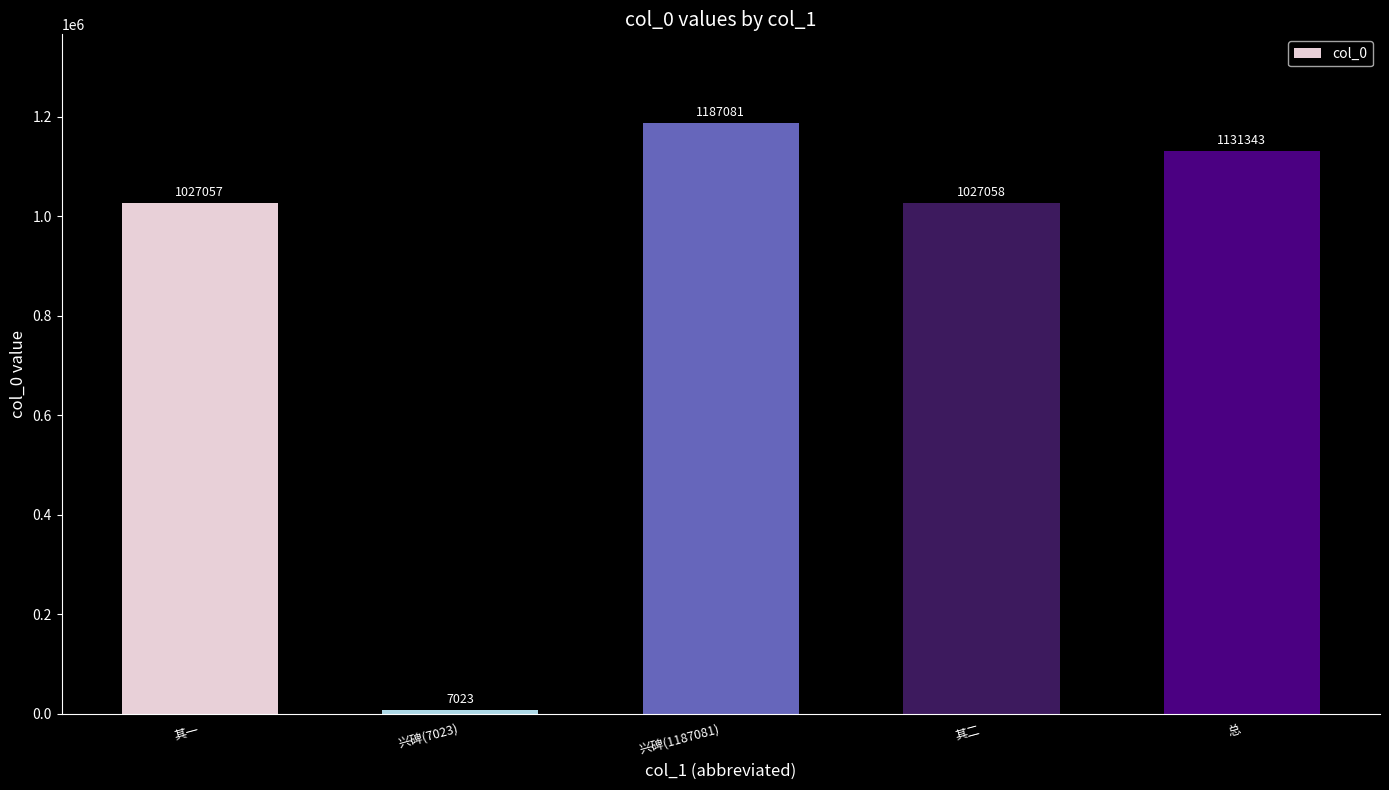

Reading left to right, transcribe all the data shown in this chart.

其一=1027057	兴碑(7023)=7023	兴碑(1187081)=1187081	其二=1027058	总=1131343